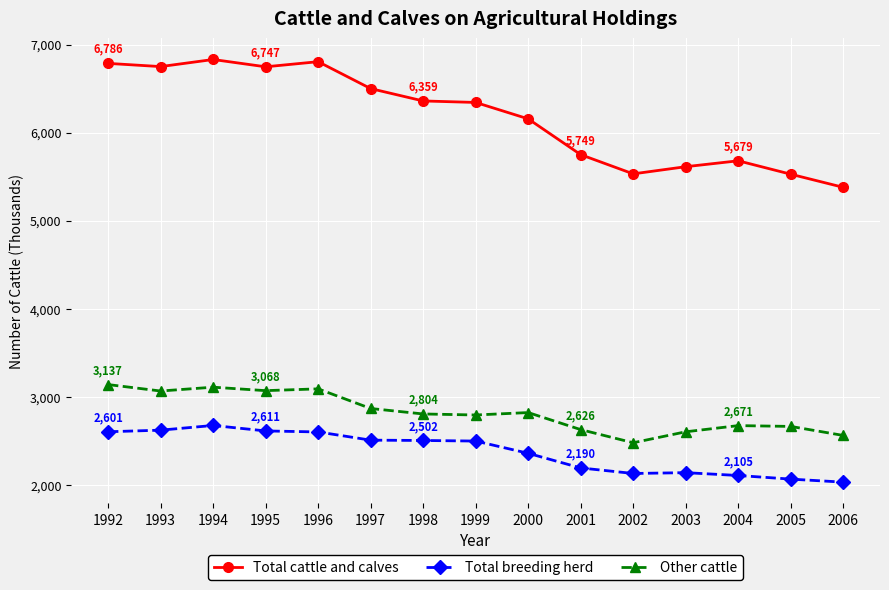

Which series has the largest range (max minus min)?

Total cattle and calves